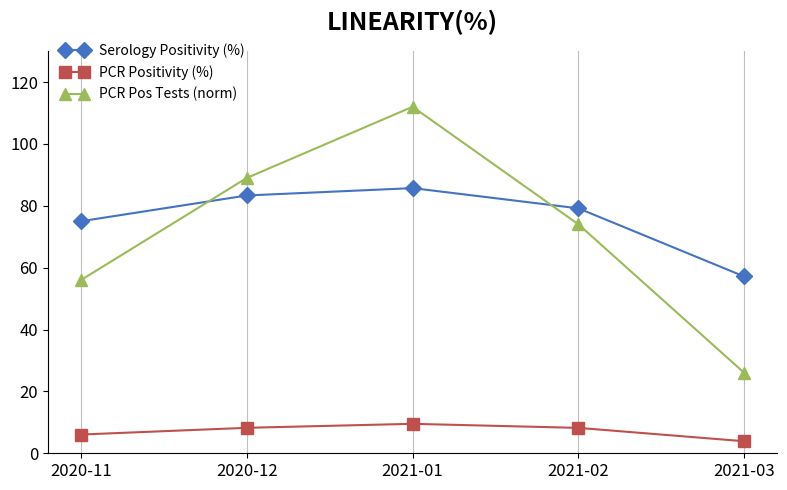

Which category has the lowest value in the Serology Positivity (%) series?

2021-03